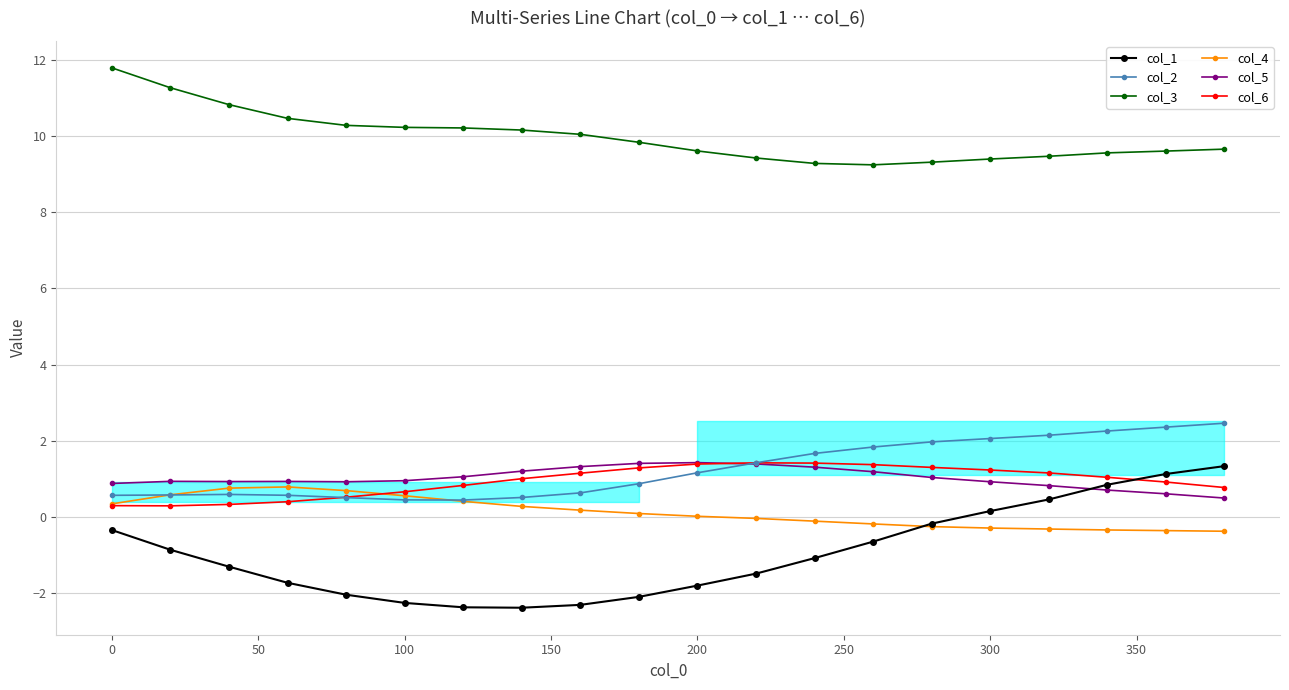

What is the spread (max minus min) of values at 200?

11.4